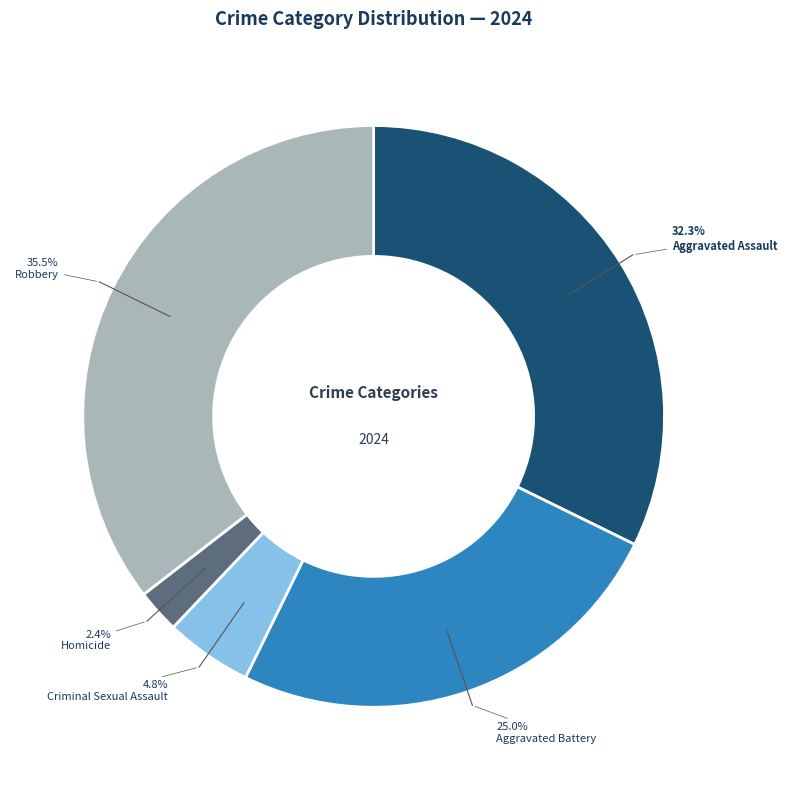

To the nearest percent, what is the average slice percentage?

20%